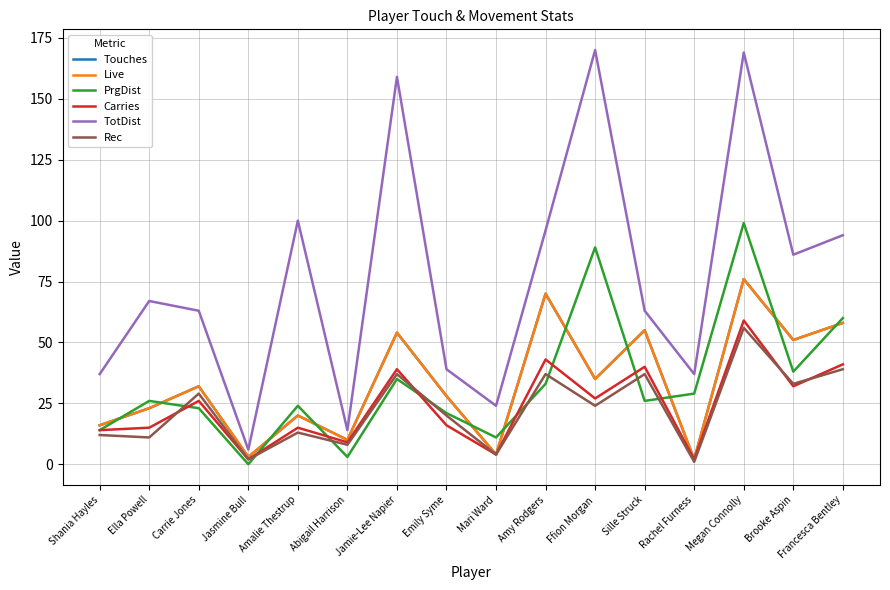

Reading left to right, extract all data points from this chart.

Touches: Shania Hayles=16	Ella Powell=23	Carrie Jones=32	Jasmine Bull=3	Amalie Thestrup=20	Abigail Harrison=10	Jamie-Lee Napier=54	Emily Syme=28	Mari Ward=4	Amy Rodgers=70	Ffion Morgan=35	Sille Struck=55	Rachel Furness=2	Megan Connolly=76	Brooke Aspin=51	Francesca Bentley=58
Live: Shania Hayles=16	Ella Powell=23	Carrie Jones=32	Jasmine Bull=3	Amalie Thestrup=20	Abigail Harrison=10	Jamie-Lee Napier=54	Emily Syme=28	Mari Ward=4	Amy Rodgers=70	Ffion Morgan=35	Sille Struck=55	Rachel Furness=2	Megan Connolly=76	Brooke Aspin=51	Francesca Bentley=58
PrgDist: Shania Hayles=14	Ella Powell=26	Carrie Jones=23	Jasmine Bull=0	Amalie Thestrup=24	Abigail Harrison=3	Jamie-Lee Napier=35	Emily Syme=21	Mari Ward=11	Amy Rodgers=33	Ffion Morgan=89	Sille Struck=26	Rachel Furness=29	Megan Connolly=99	Brooke Aspin=38	Francesca Bentley=60
Carries: Shania Hayles=14	Ella Powell=15	Carrie Jones=26	Jasmine Bull=2	Amalie Thestrup=15	Abigail Harrison=9	Jamie-Lee Napier=39	Emily Syme=16	Mari Ward=4	Amy Rodgers=43	Ffion Morgan=27	Sille Struck=40	Rachel Furness=2	Megan Connolly=59	Brooke Aspin=32	Francesca Bentley=41
TotDist: Shania Hayles=37	Ella Powell=67	Carrie Jones=63	Jasmine Bull=6	Amalie Thestrup=100	Abigail Harrison=14	Jamie-Lee Napier=159	Emily Syme=39	Mari Ward=24	Amy Rodgers=96	Ffion Morgan=170	Sille Struck=63	Rachel Furness=37	Megan Connolly=169	Brooke Aspin=86	Francesca Bentley=94
Rec: Shania Hayles=12	Ella Powell=11	Carrie Jones=29	Jasmine Bull=2	Amalie Thestrup=13	Abigail Harrison=8	Jamie-Lee Napier=37	Emily Syme=20	Mari Ward=4	Amy Rodgers=37	Ffion Morgan=24	Sille Struck=37	Rachel Furness=1	Megan Connolly=56	Brooke Aspin=33	Francesca Bentley=39